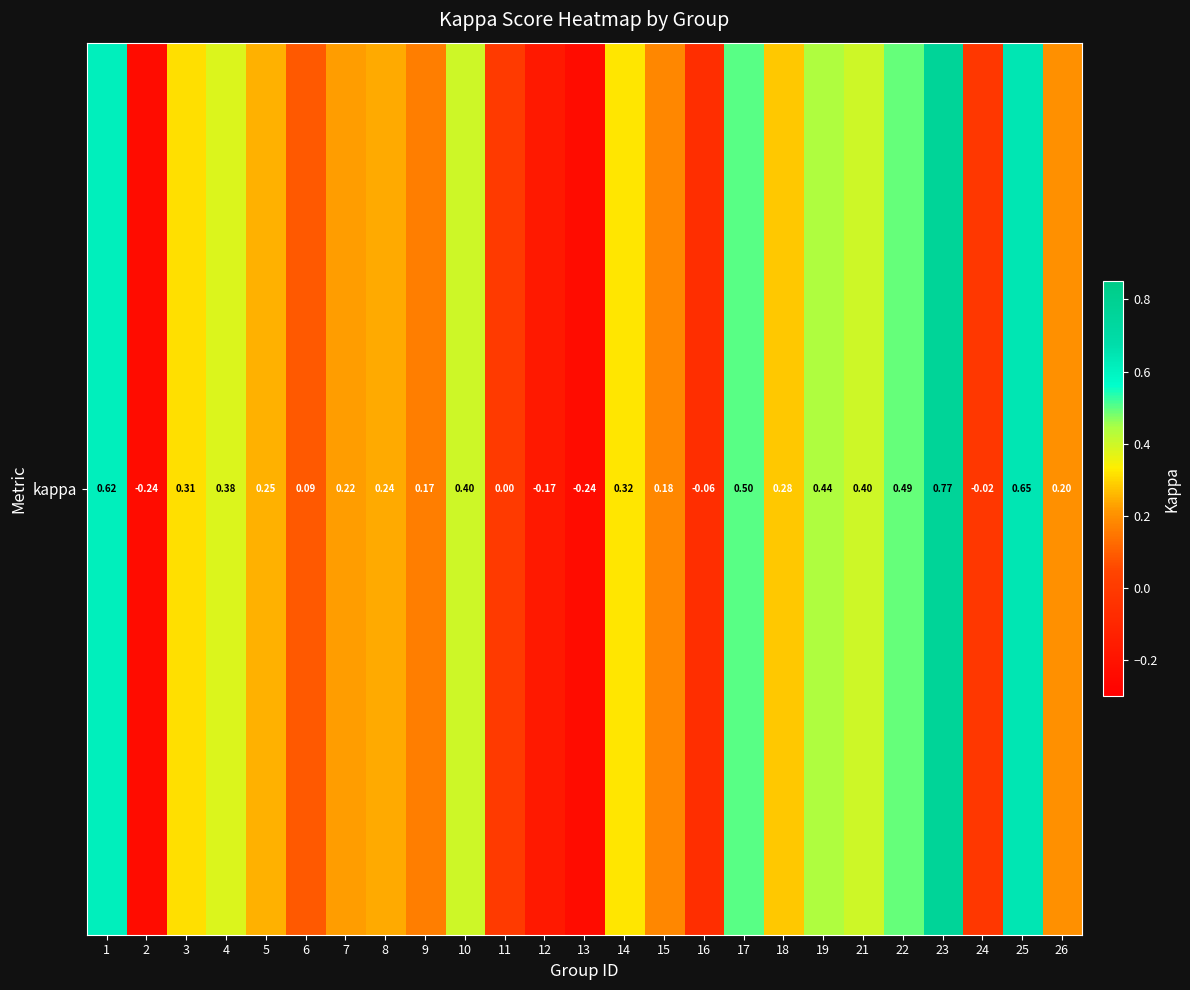

What value does the data have at 18?

0.3